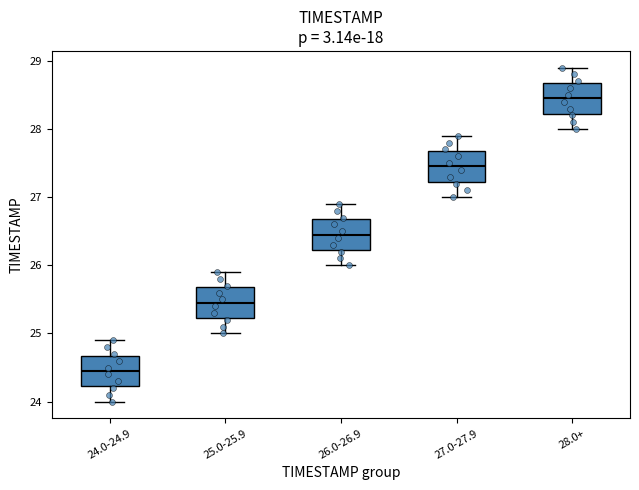

Which box has the lowest median line?

24.0-24.9